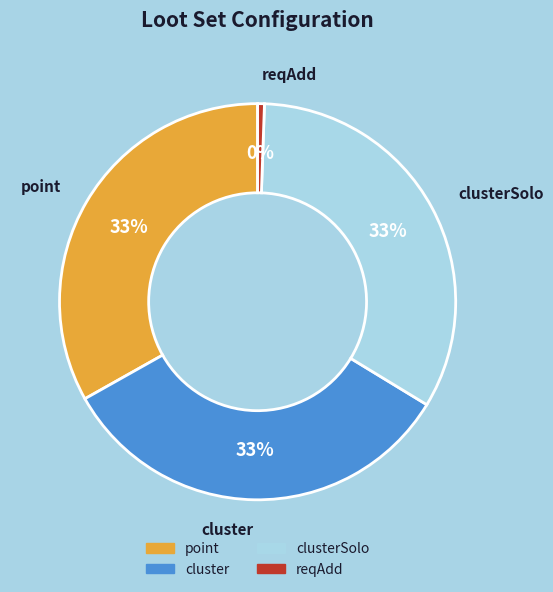

The point slice represents 19% of the pie. True or false?

False